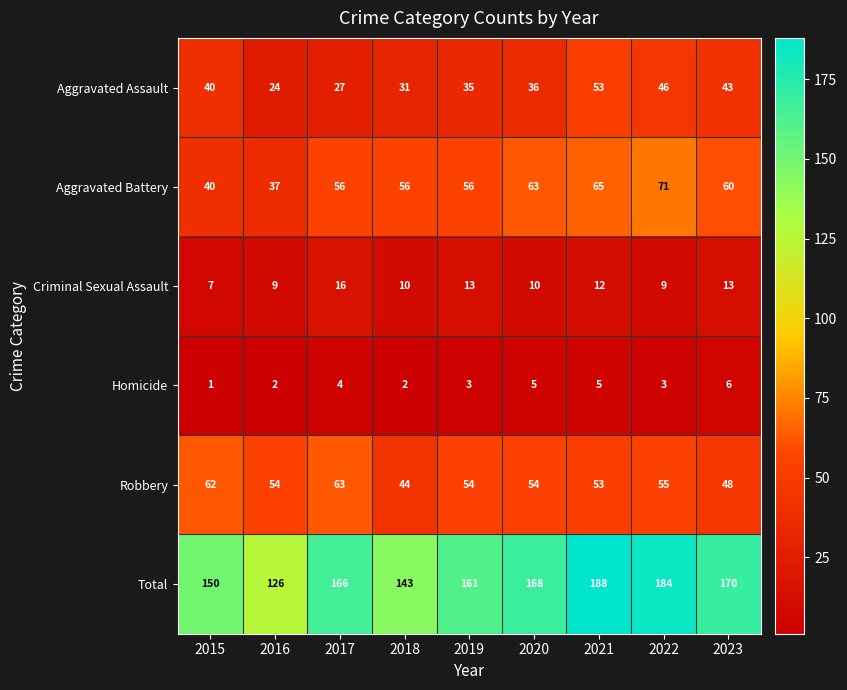

What is the difference between the second highest and second lowest values in the Criminal Sexual Assault series?

4